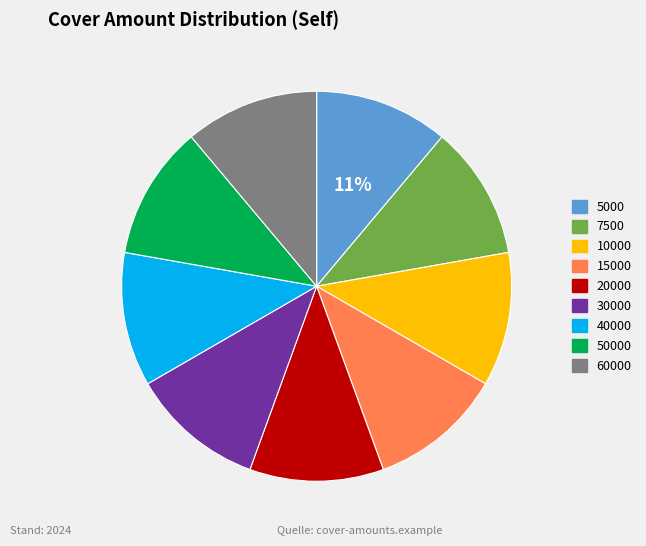

Count the number of slices in the pie.

9